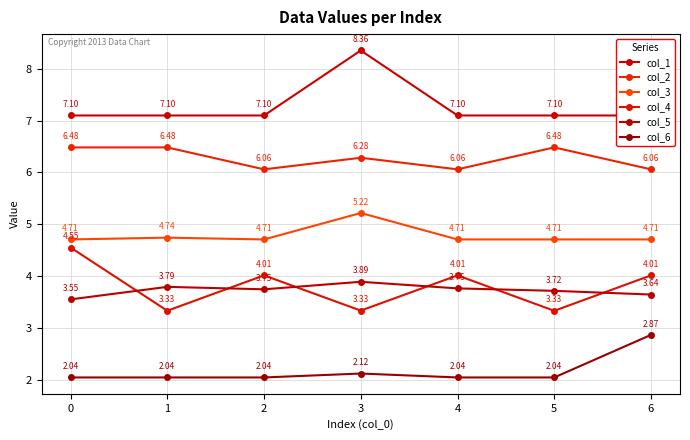

The value of col_6 at 6 is 2.9. True or false?

True